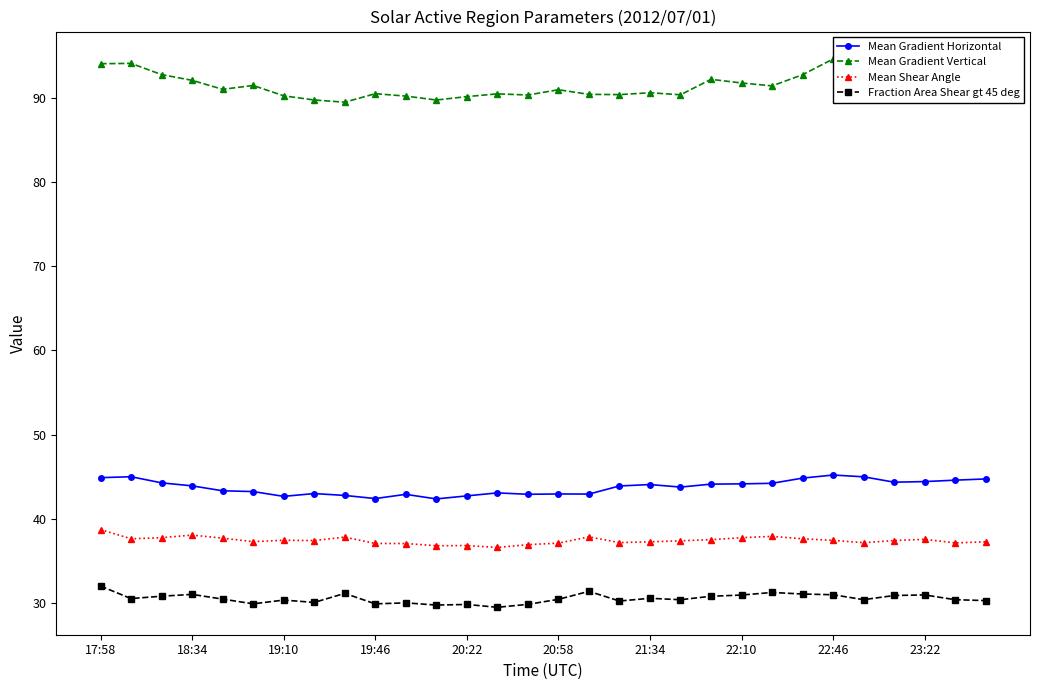

True or false: Fraction Area Shear gt 45 deg has more than 1 points higher than both neighbors.

True